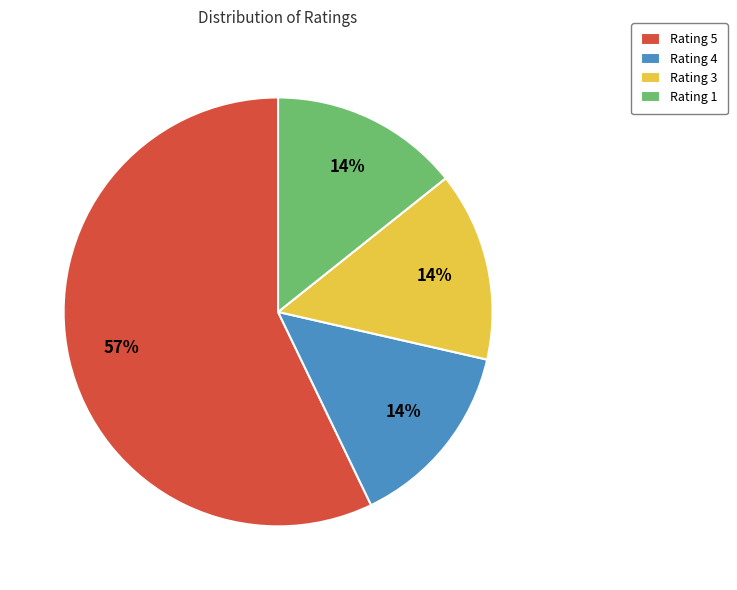

Is it true that Rating 4 is 14% of the pie?

True